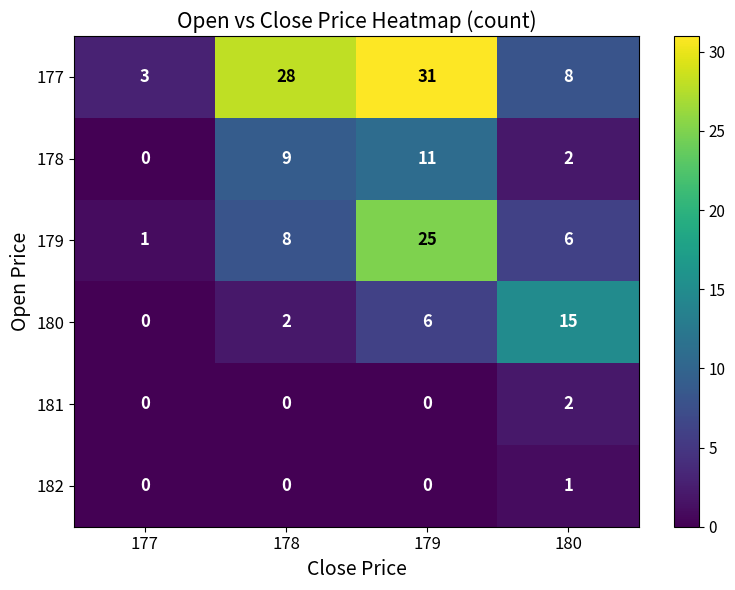

What is the difference between the 178 values at 179 and 177?

11